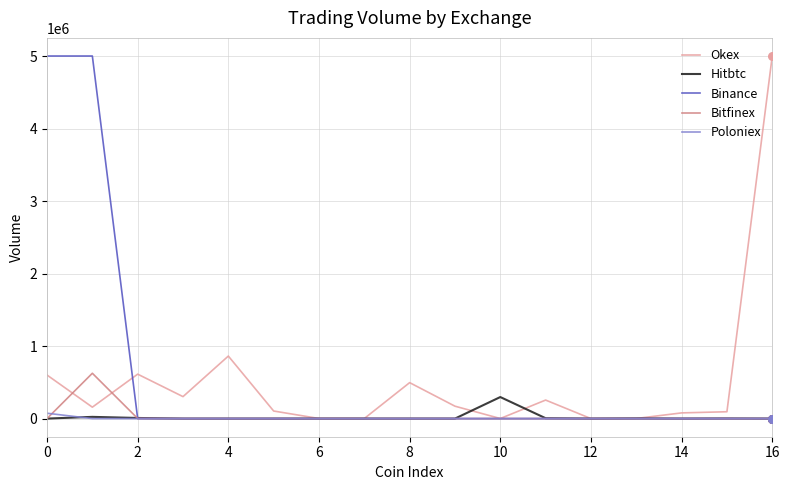

Which series has the largest total across all categories?

Binance